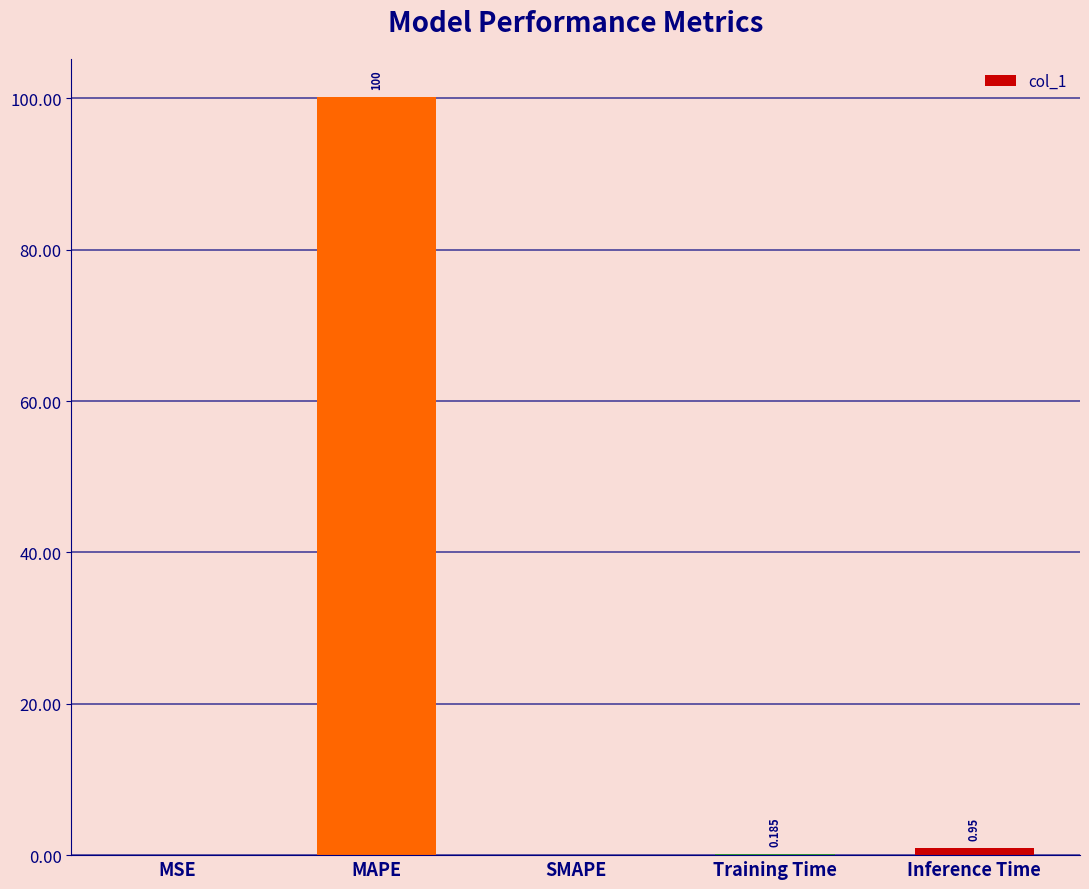

Where is the data nearest to the value 50?

Inference Time